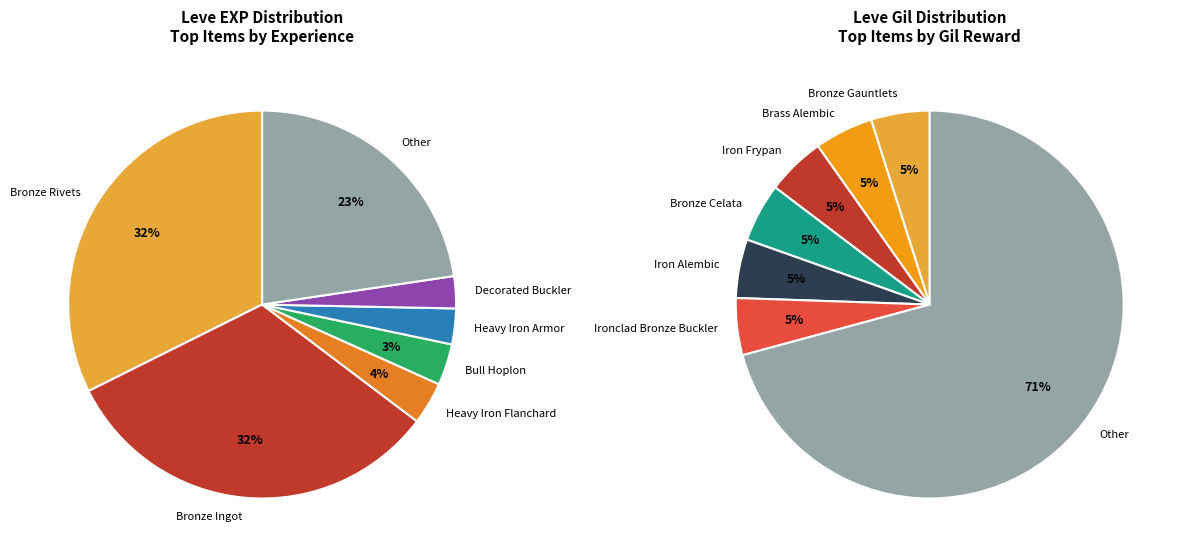

Which series has the largest range (max minus min)?

Leve Gil